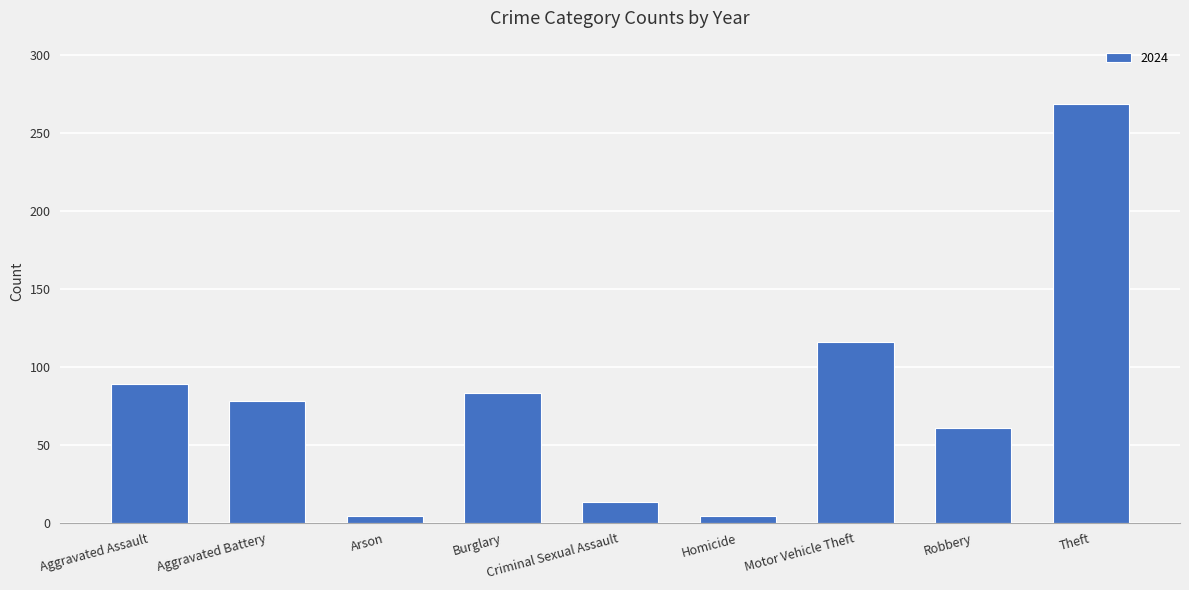

Is it true that the value at Motor Vehicle Theft is 116?

True